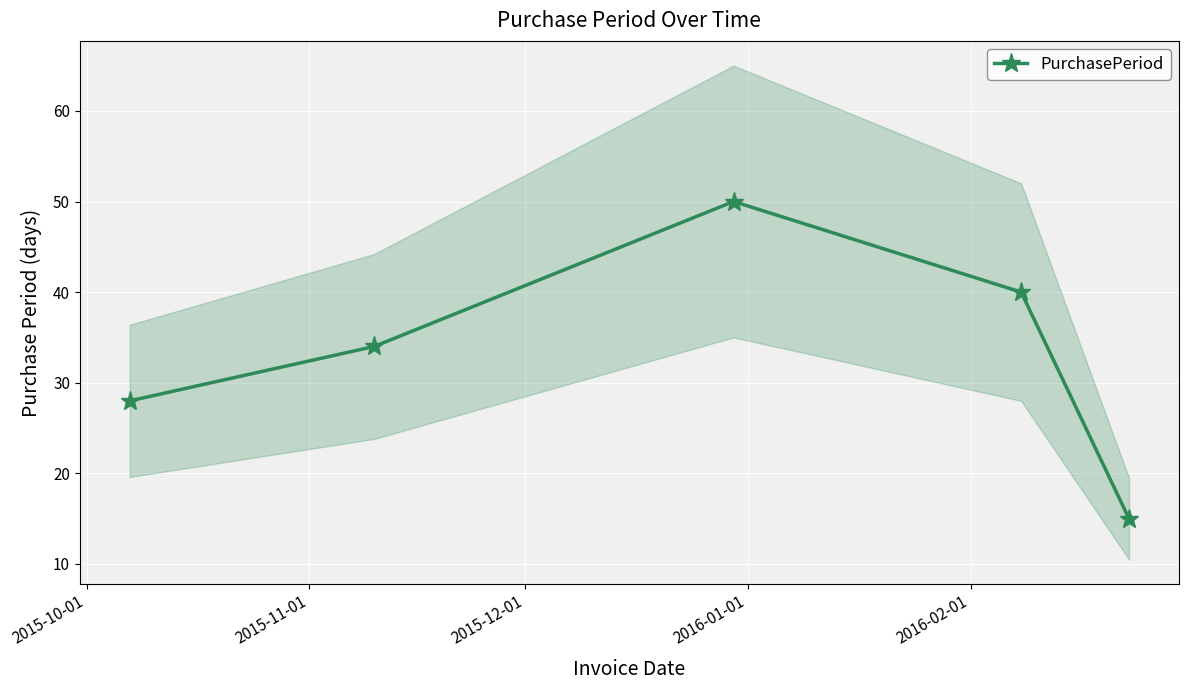

Count the number of values greater than 34.

2